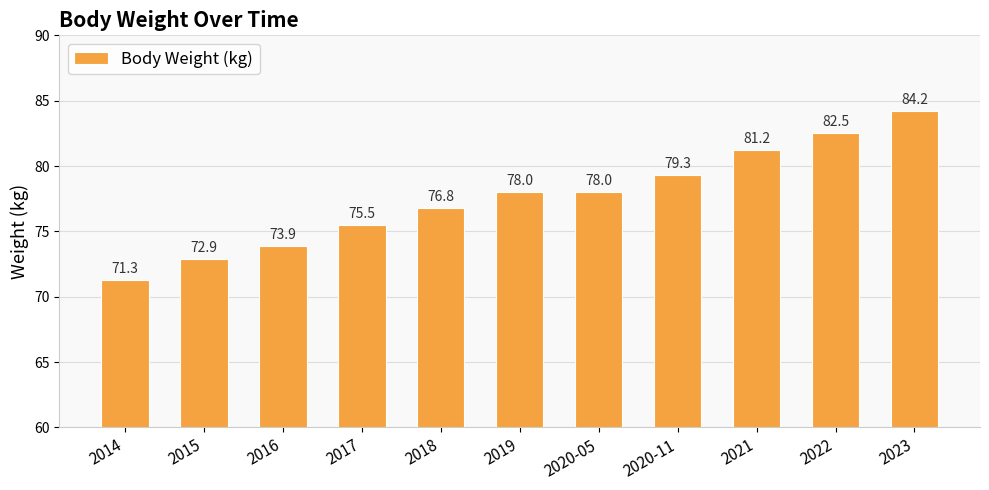

What is the label of the 3rd bar from the left?

2016